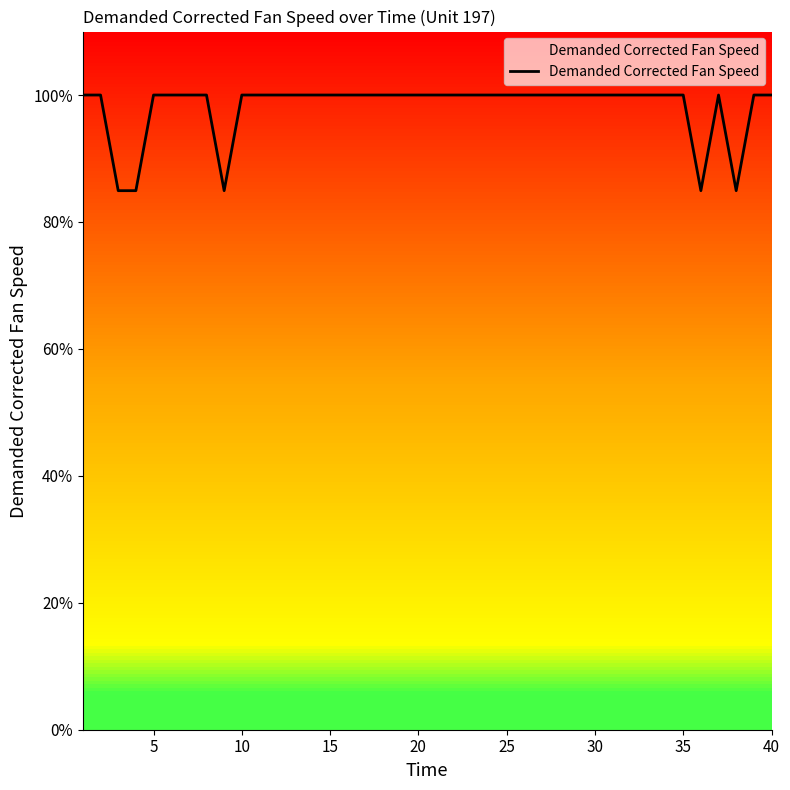

What is the maximum value shown in the chart?

100.0